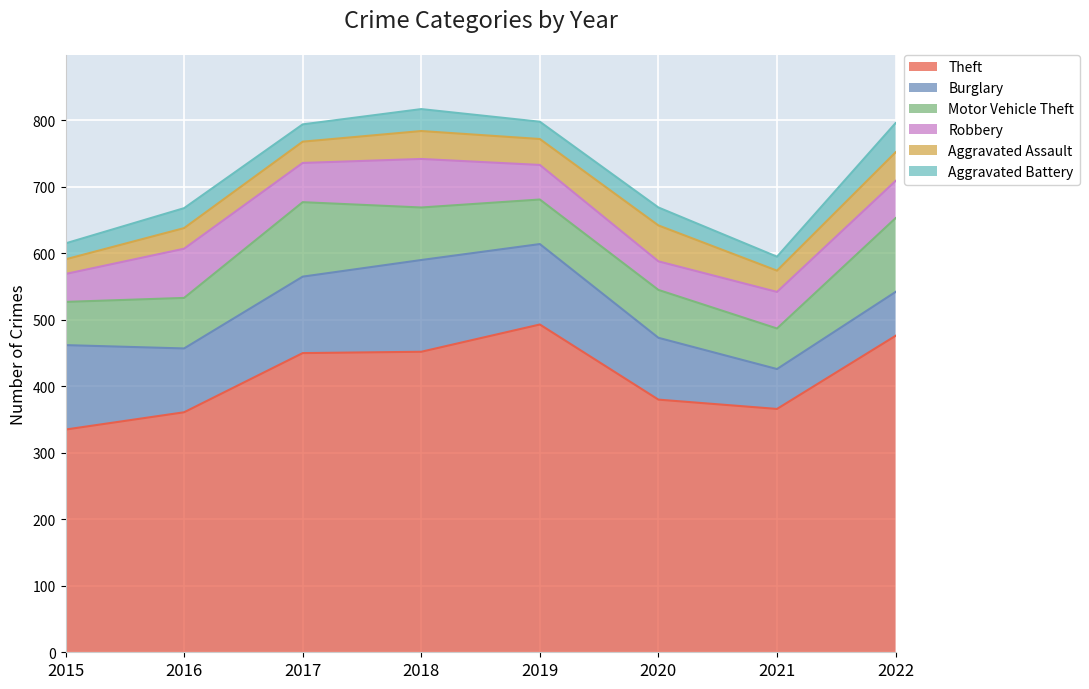

True or false: Robbery and Theft intersect in this chart.

False